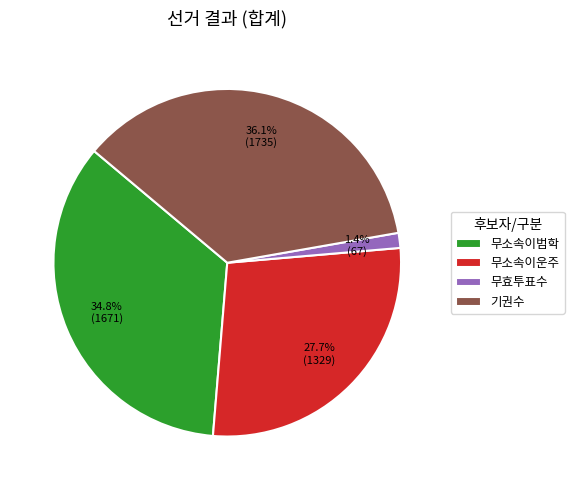

Do 기권수 and 무효투표수 together represent more than half of the pie?

No